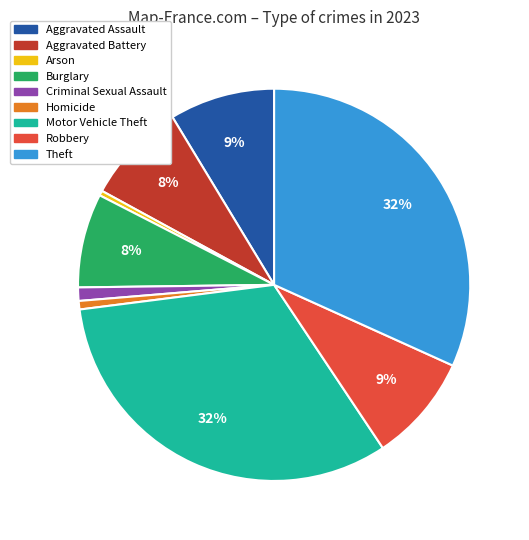

To the nearest percent, what portion does Robbery represent?

9%